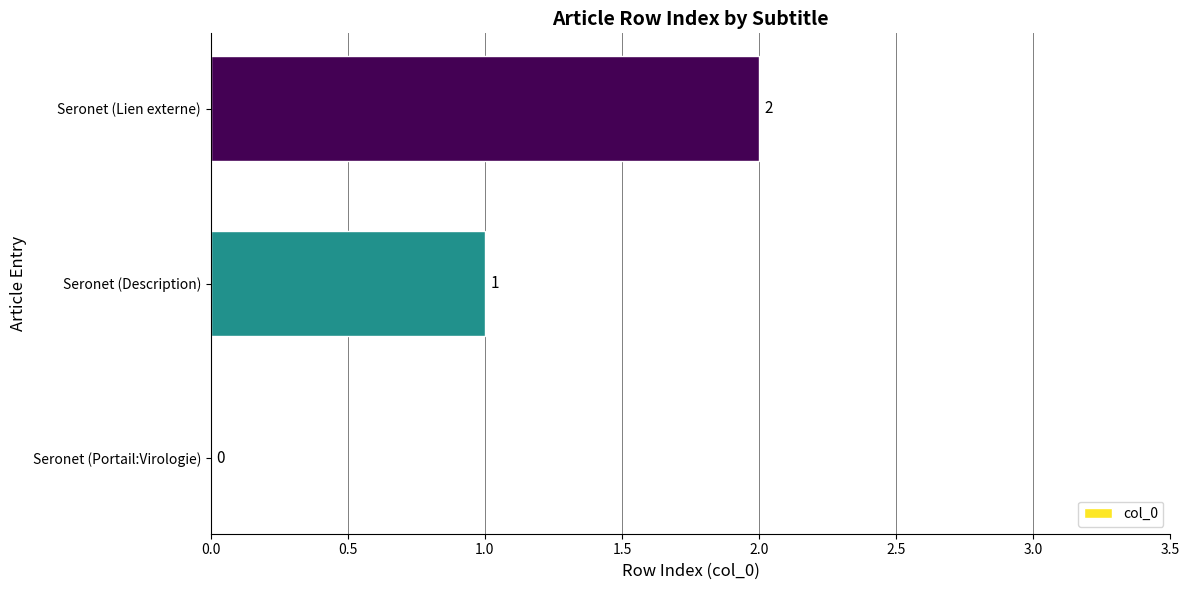

How many categories are shown in the chart?

3